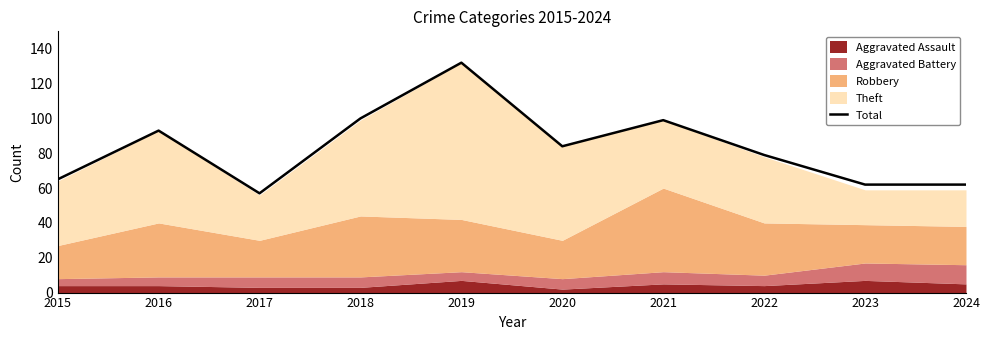

Count the number of categories in the chart.

10